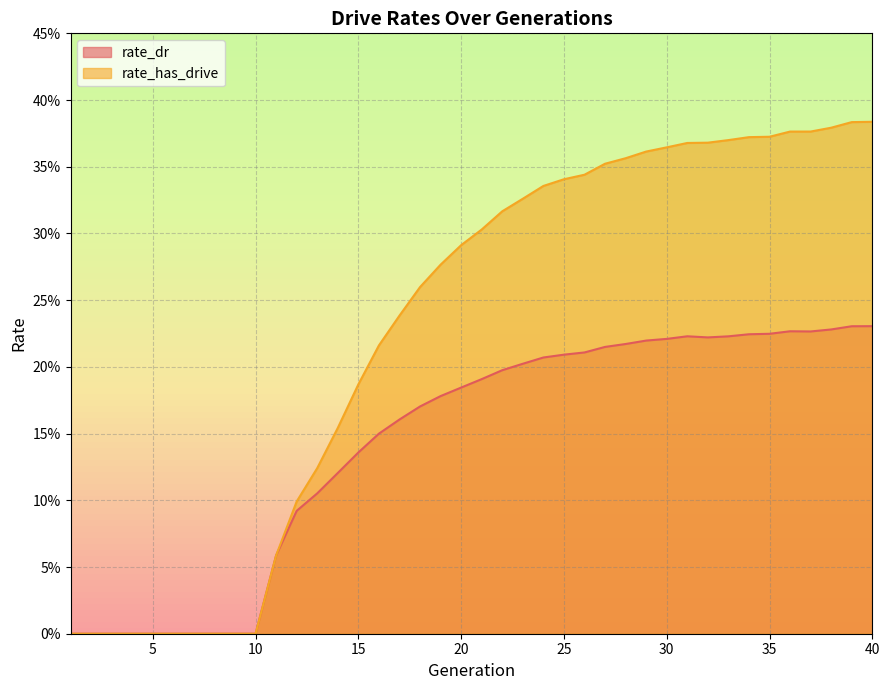

Rank the series by their average value, from lowest to highest.

rate_dr, rate_has_drive